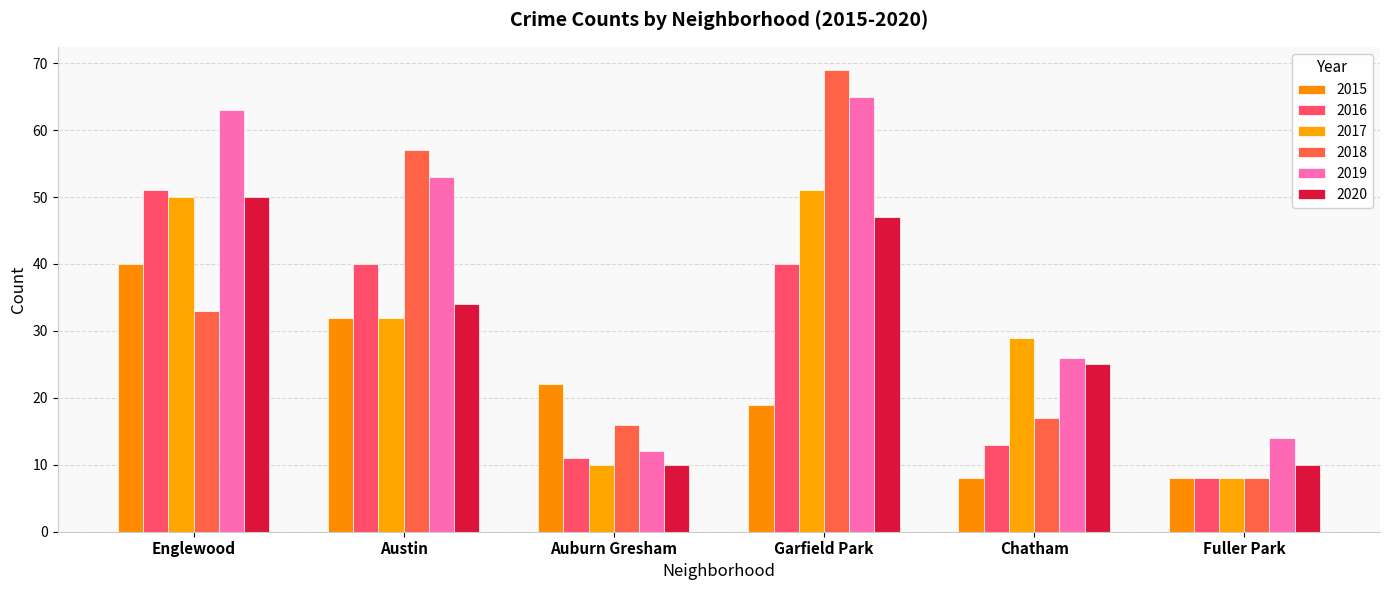

What is the smallest value displayed?

8